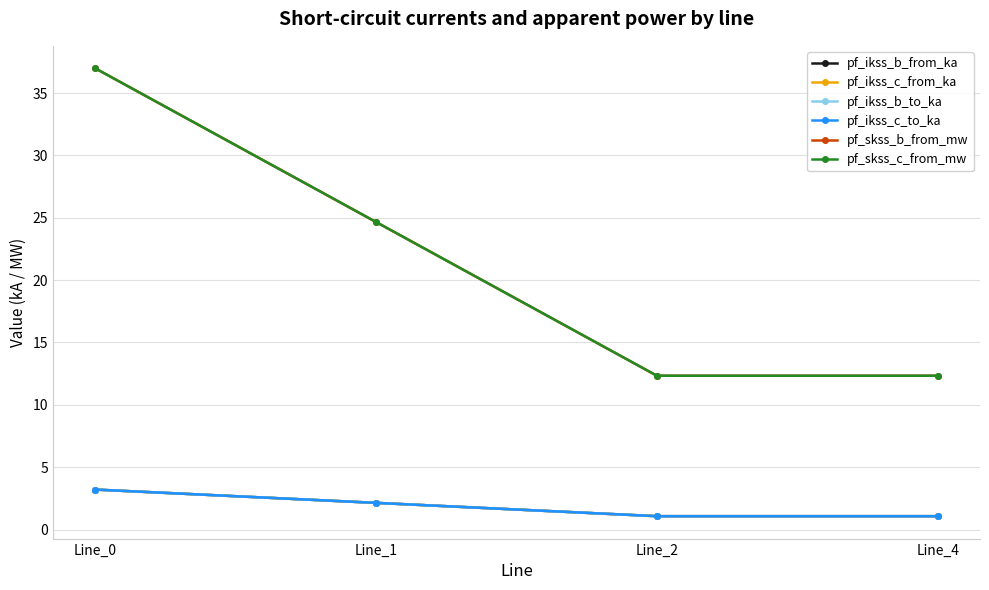

Is the value of pf_ikss_c_from_ka at Line_4 greater than the value of pf_ikss_b_to_ka at Line_2?

Yes